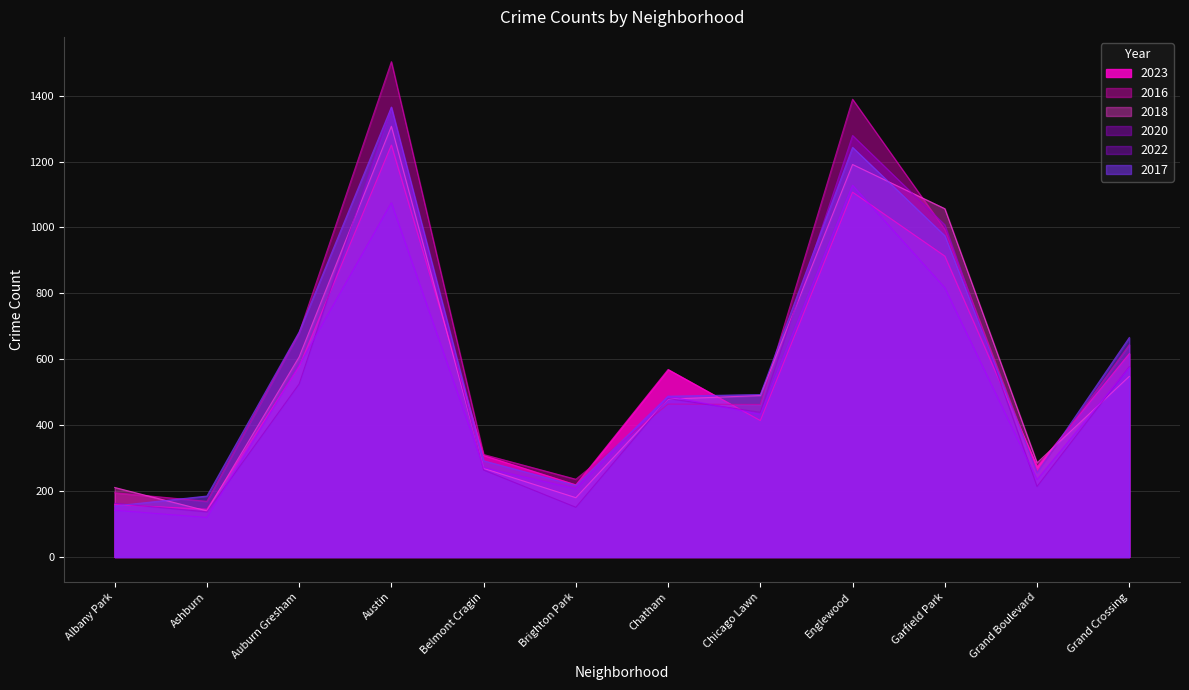

Reading left to right, what are all the values shown in this chart?

2017: Albany Park=155	Ashburn=185	Auburn Gresham=683	Austin=1365	Belmont Cragin=292	Brighton Park=217	Chatham=488	Chicago Lawn=493	Englewood=1243	Garfield Park=975	Grand Boulevard=256	Grand Crossing=666
2023: Albany Park=159	Ashburn=145	Auburn Gresham=578	Austin=1250	Belmont Cragin=308	Brighton Park=219	Chatham=569	Chicago Lawn=414	Englewood=1107	Garfield Park=913	Grand Boulevard=274	Grand Crossing=617
2016: Albany Park=195	Ashburn=169	Auburn Gresham=680	Austin=1503	Belmont Cragin=311	Brighton Park=236	Chatham=464	Chicago Lawn=463	Englewood=1389	Garfield Park=994	Grand Boulevard=257	Grand Crossing=644
2020: Albany Park=163	Ashburn=137	Auburn Gresham=525	Austin=1365	Belmont Cragin=264	Brighton Park=151	Chatham=481	Chicago Lawn=439	Englewood=1279	Garfield Park=1008	Grand Boulevard=214	Grand Crossing=577
2018: Albany Park=211	Ashburn=140	Auburn Gresham=607	Austin=1307	Belmont Cragin=269	Brighton Park=180	Chatham=479	Chicago Lawn=490	Englewood=1191	Garfield Park=1057	Grand Boulevard=286	Grand Crossing=548
2022: Albany Park=142	Ashburn=120	Auburn Gresham=582	Austin=1075	Belmont Cragin=271	Brighton Park=207	Chatham=488	Chicago Lawn=433	Englewood=1128	Garfield Park=817	Grand Boulevard=235	Grand Crossing=575